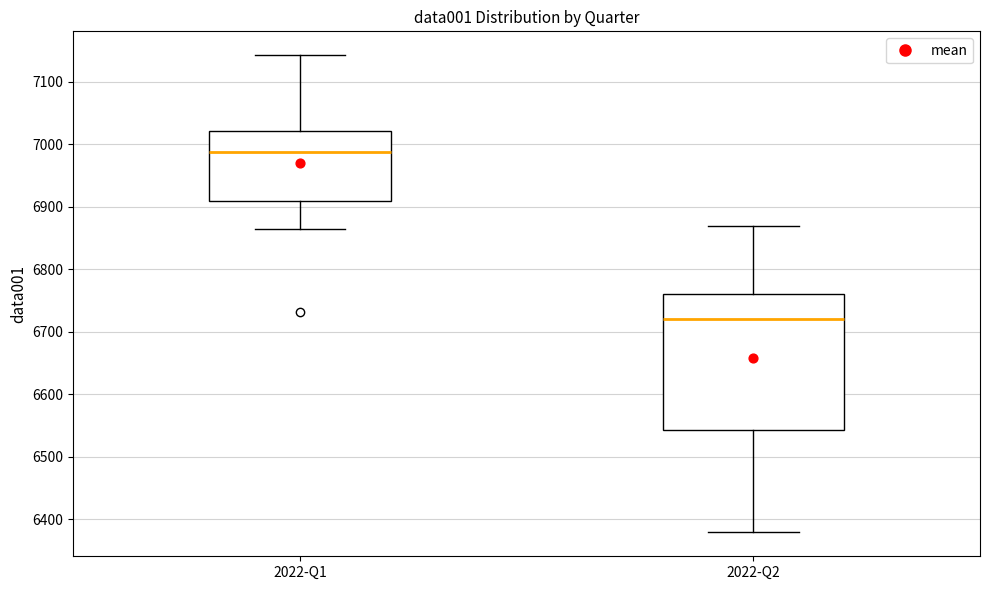

Which box's median line is the highest?

2022-Q1